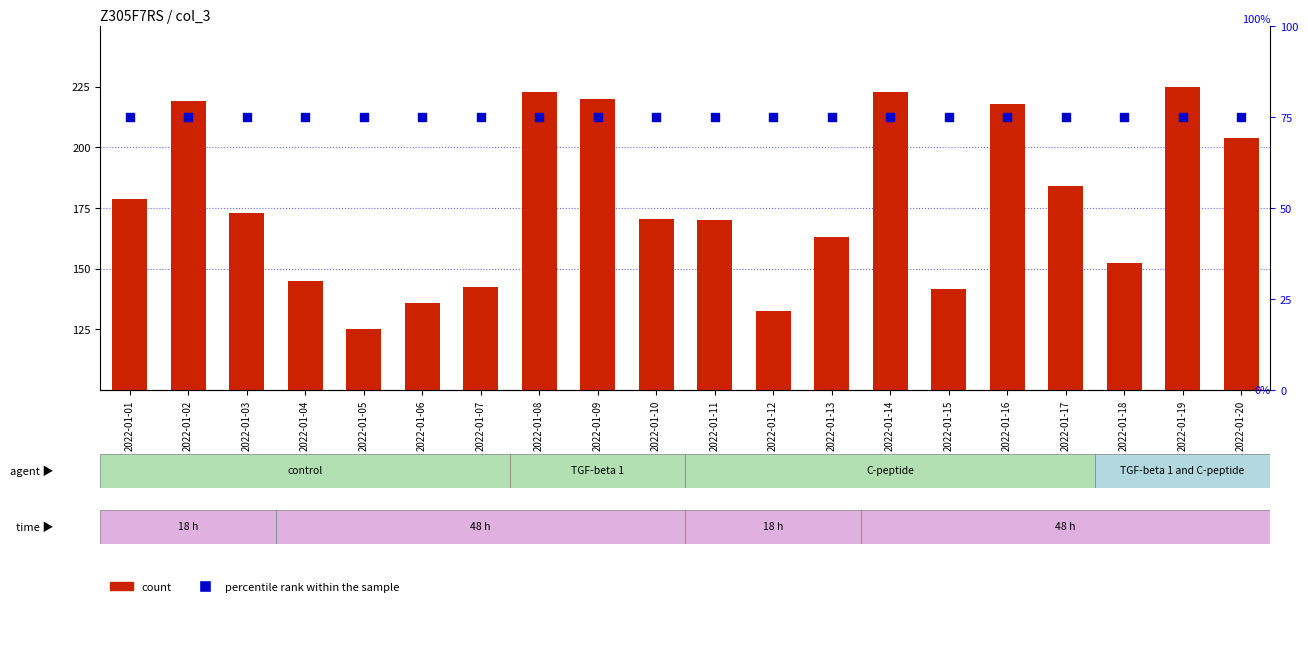

What are all the series names shown in the legend?

count, percentile rank within the sample